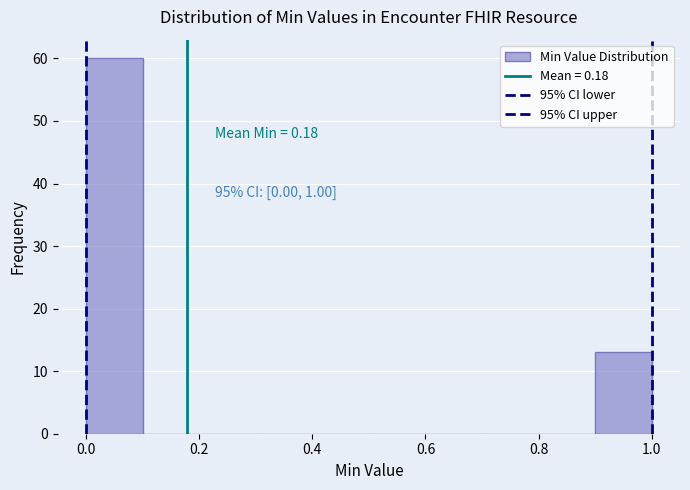

Over which range of the x-axis is the bar tallest?

0.0 to 0.1